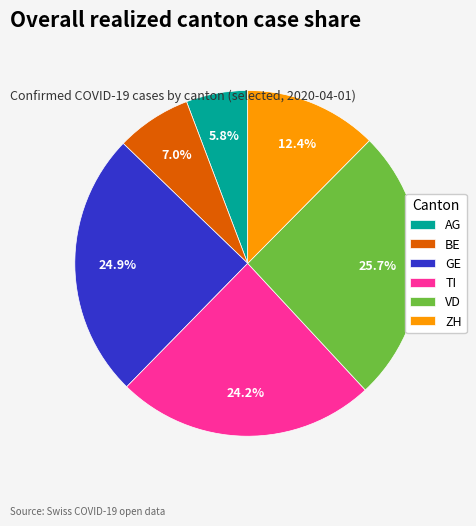

Count the number of slices in the pie.

6